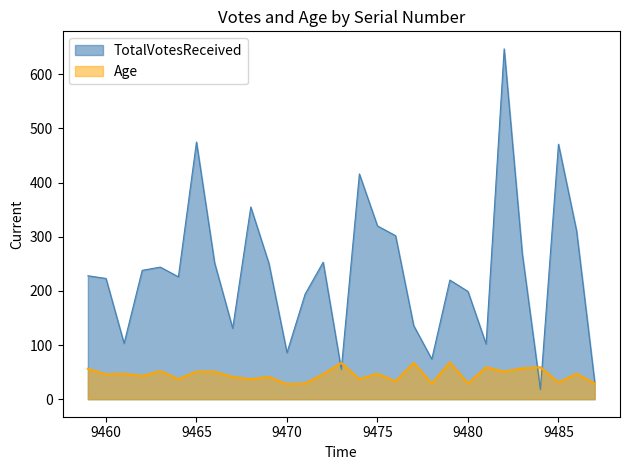

How many series are shown in this chart?

2